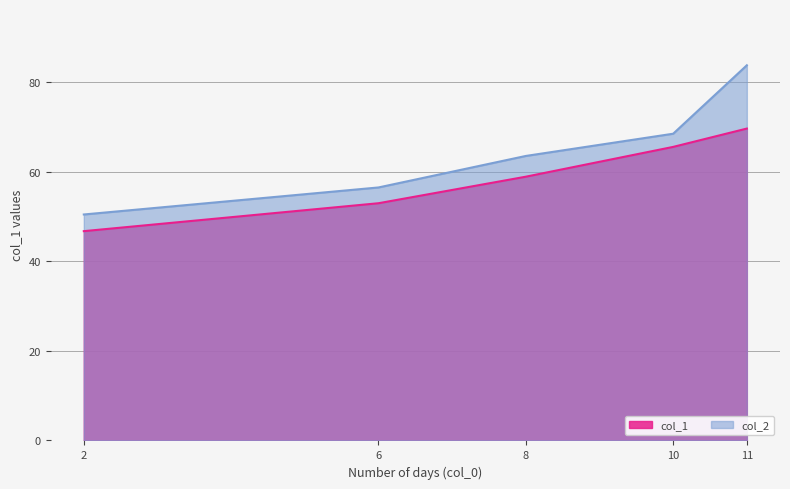

Which series changed the most between 8 and 10?

col_1